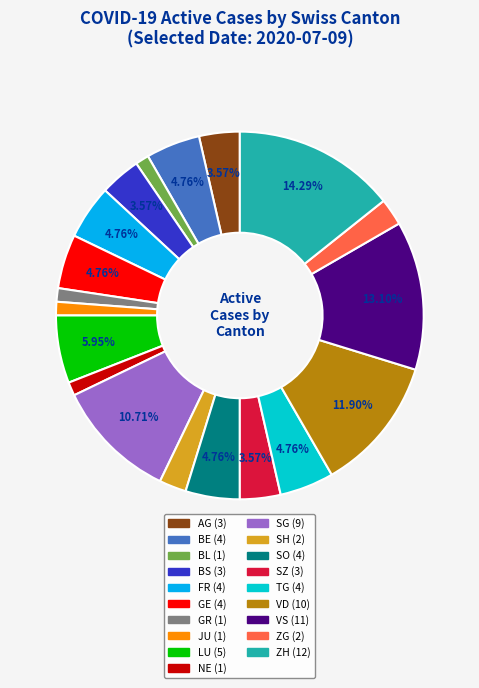

Is there a majority slice in this chart?

No